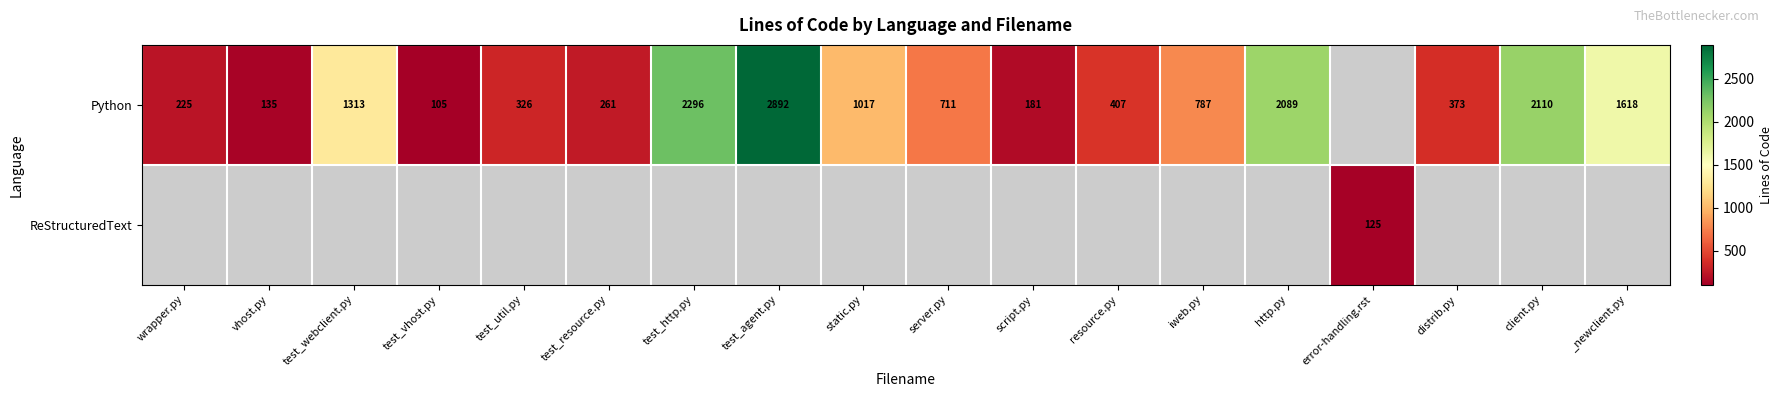

The Python series shows 711 at server.py. True or false?

True